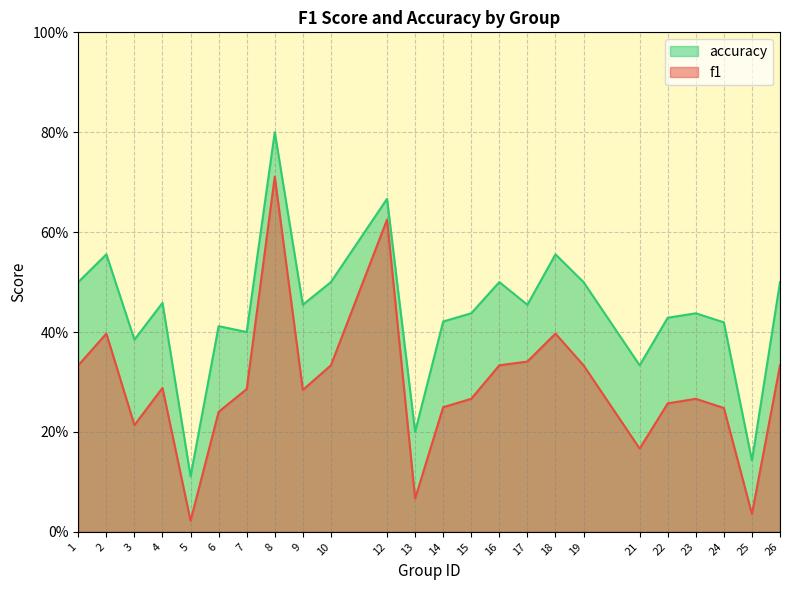

Which series changed the most between 6 and 14?

f1